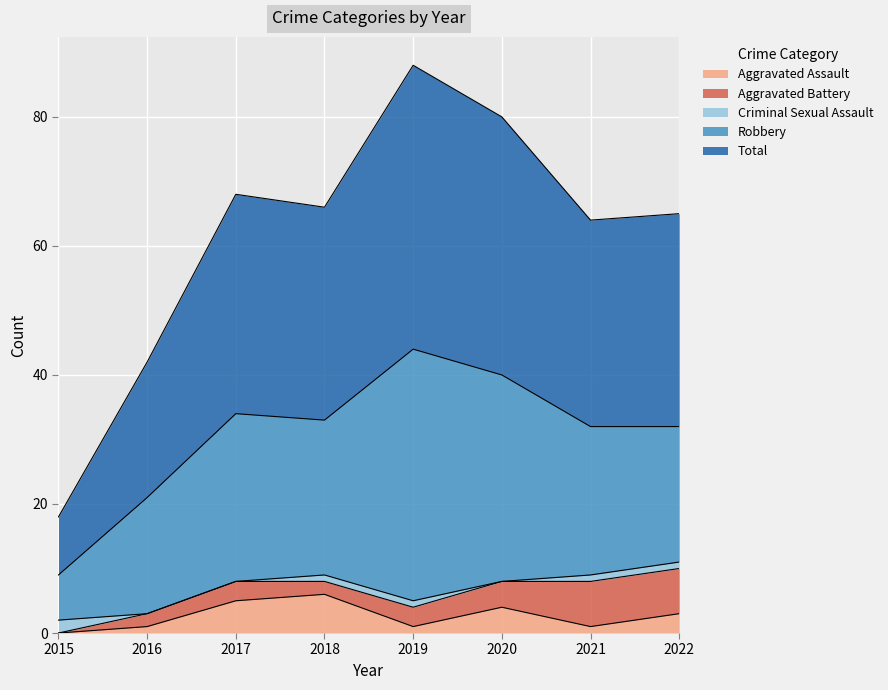

What is the spread (max minus min) of values at 2022?

32